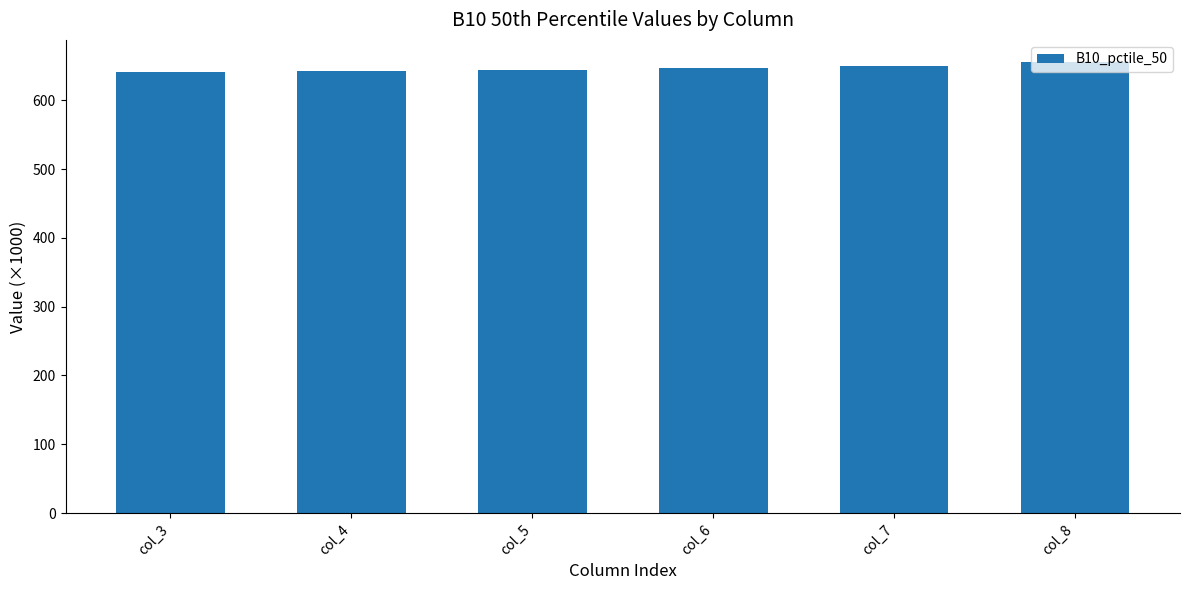

The value at col_4 is 642.1. True or false?

True